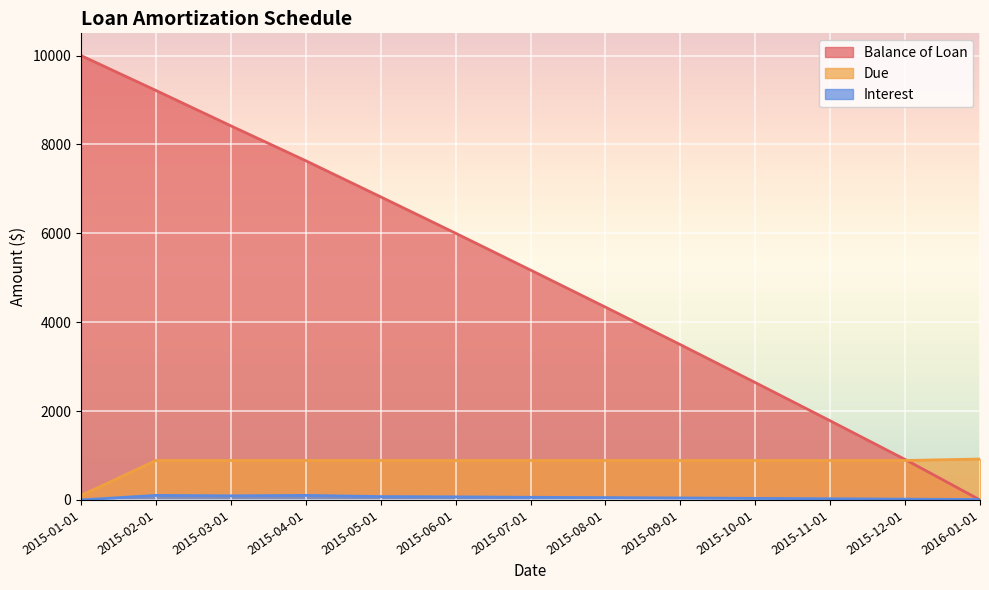

What is the total value across all series at 2015-12-01?

1816.2